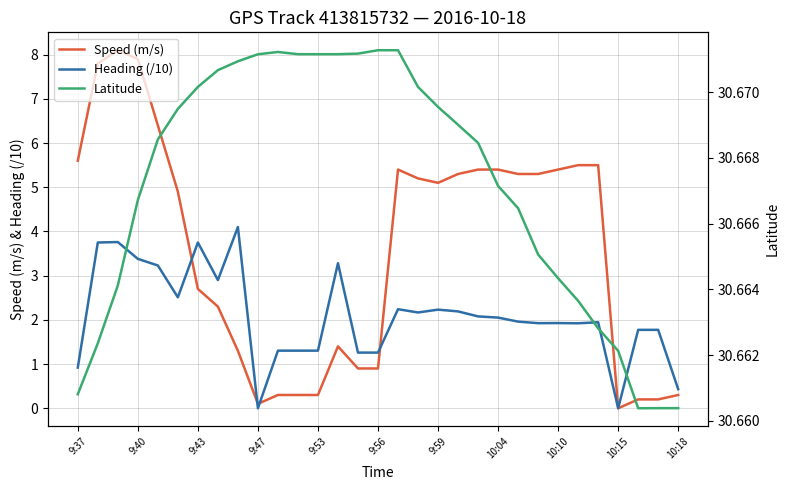

The value of Heading (/10) at 10:18 is 0.4. True or false?

True